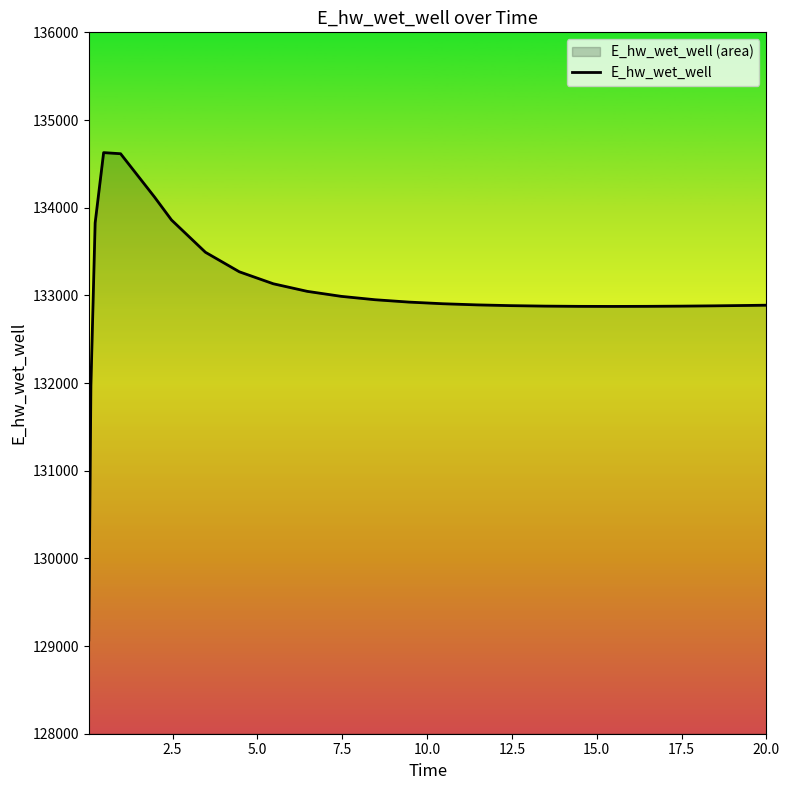

What is the greatest value displayed?

134628.0